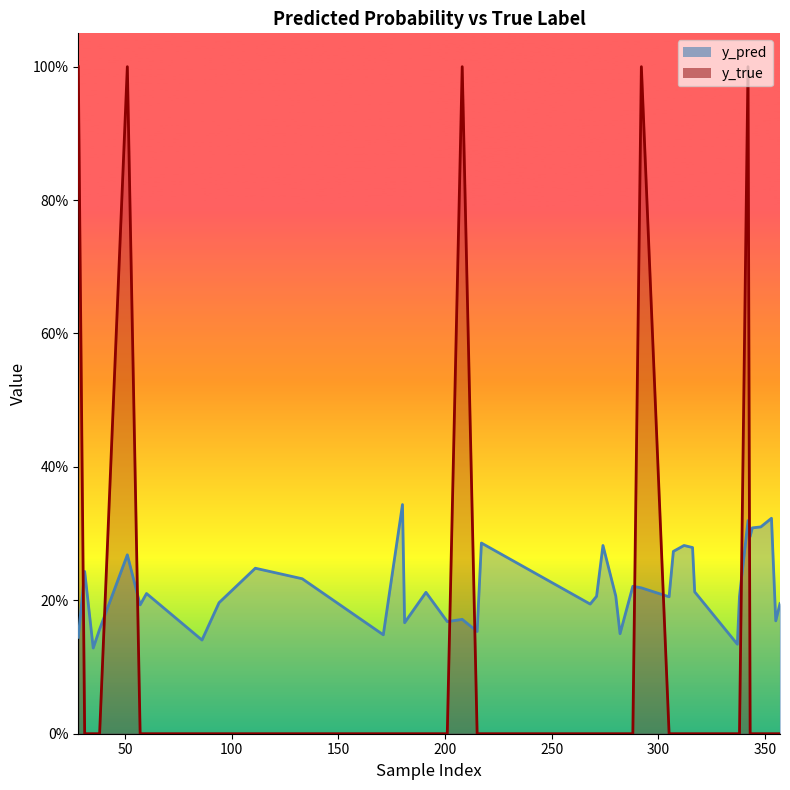

What is the maximum value shown in the chart?

1.0